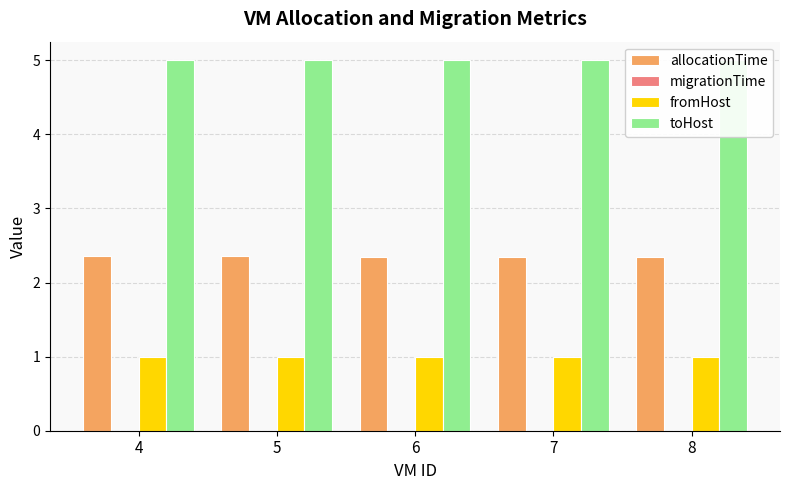

Are the bars grouped side by side (vs. stacked)?

Yes